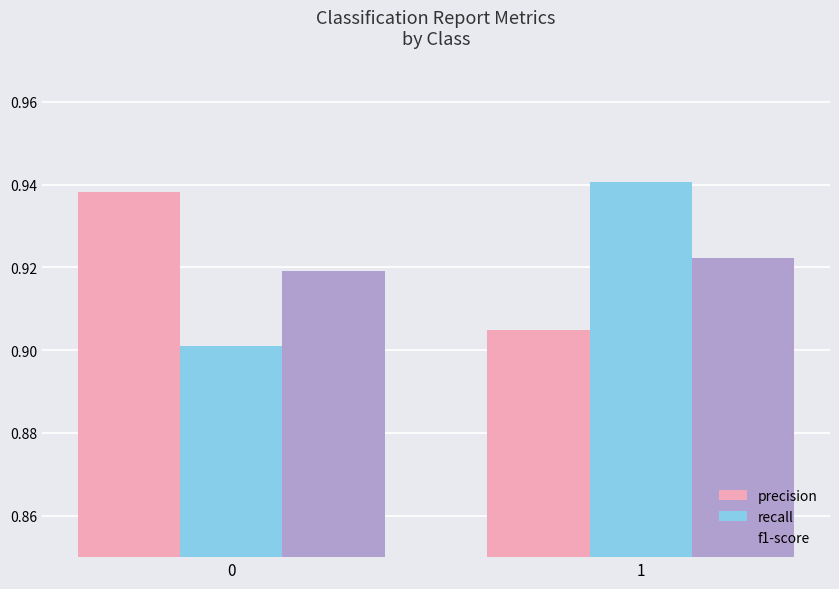

List the labels in order of f1-score value, largest first.

1, 0